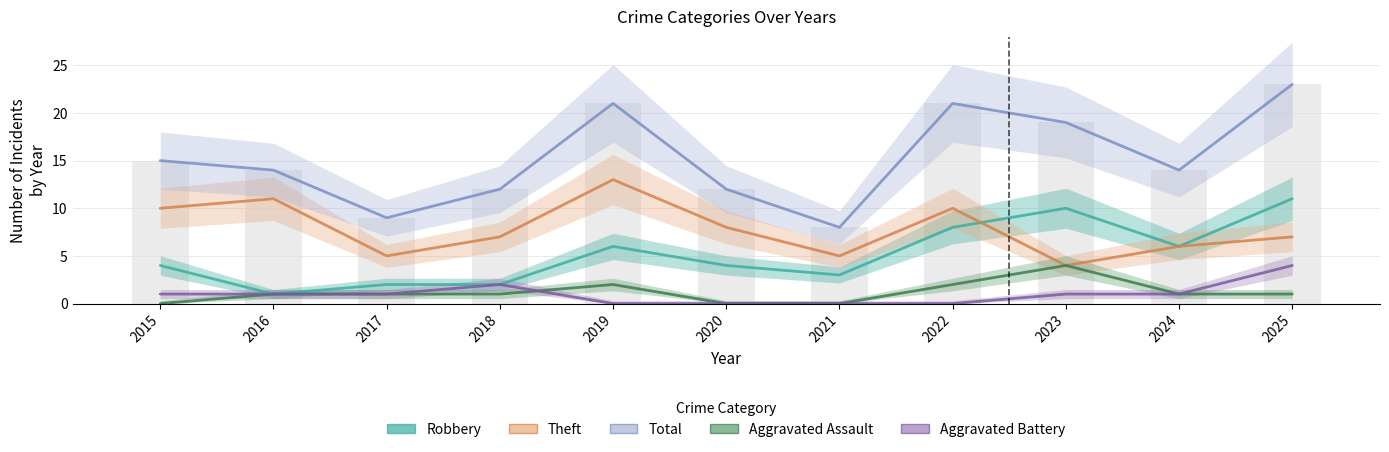

Reading left to right, extract all data points from this chart.

Robbery: 4	1	2	2	6	4	3	8	10	6	11
Theft: 10	11	5	7	13	8	5	10	4	6	7
Total: 15	14	9	12	21	12	8	21	19	14	23
Aggravated Assault: 0	1	1	1	2	0	0	2	4	1	1
Aggravated Battery: 1	1	1	2	0	0	0	0	1	1	4